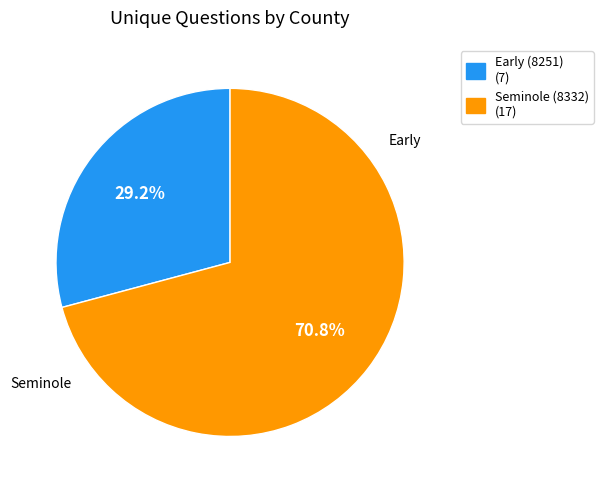

Is it true that Early (8251) is 29% of the pie?

True